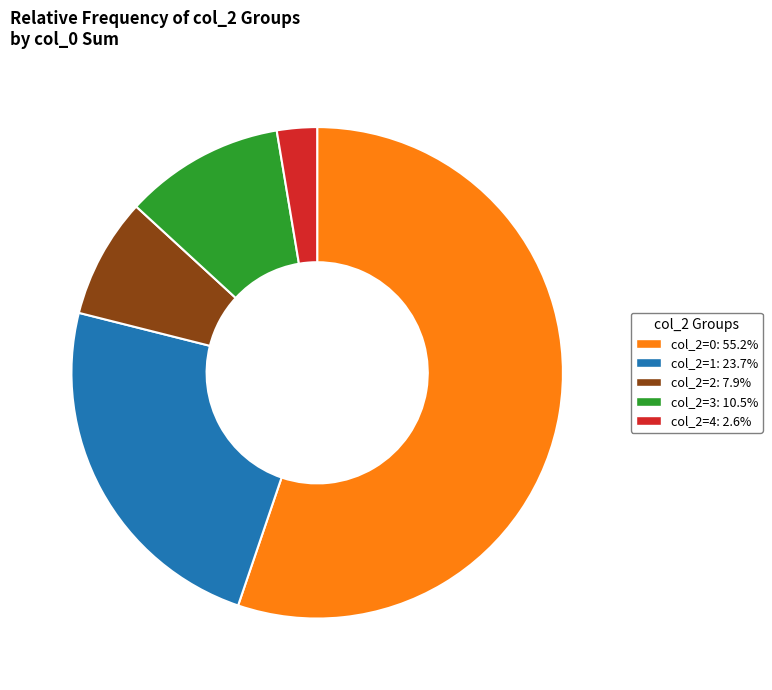

Is there a majority slice in this chart?

Yes